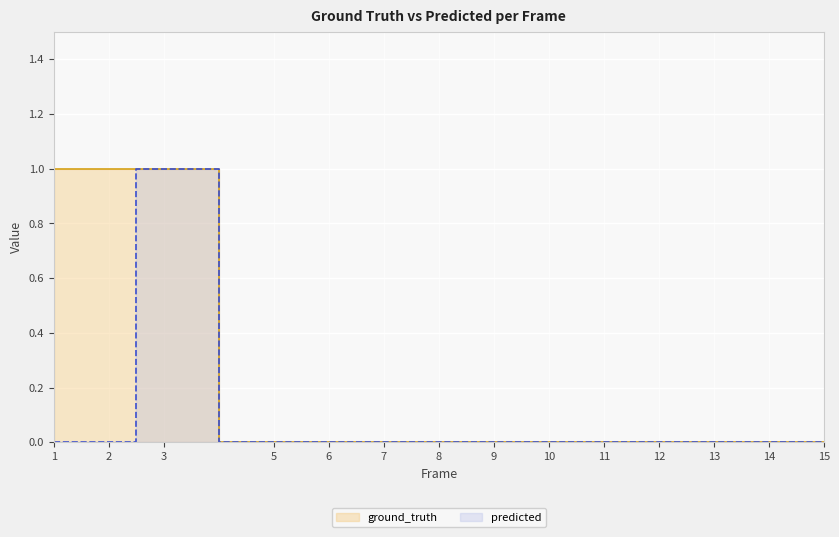

How many values in predicted are above zero?

1